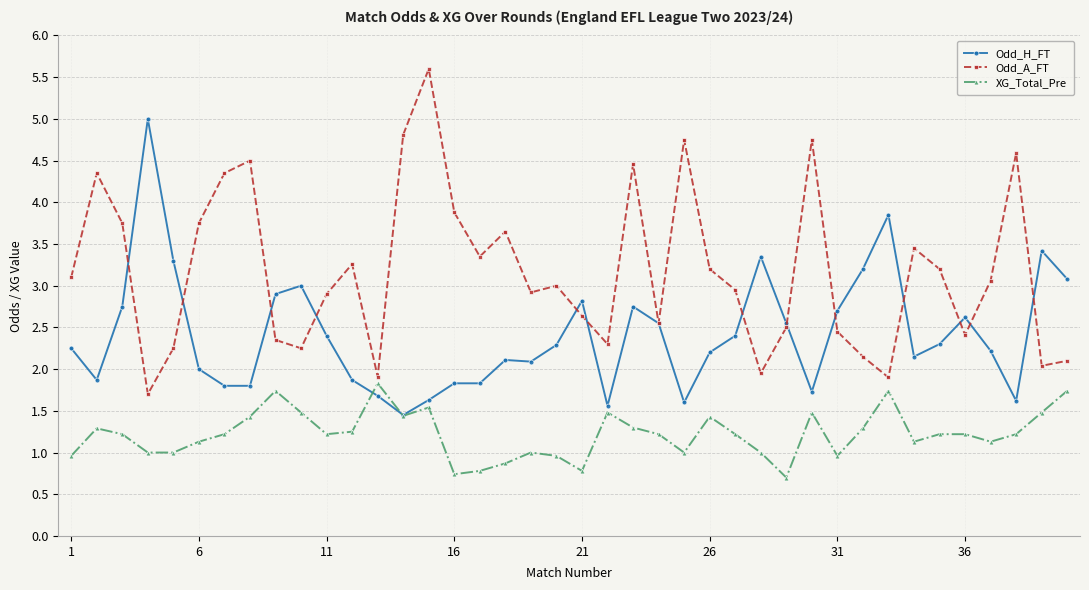

Rank the series by their maximum value, from highest to lowest.

Odd_A_FT, Odd_H_FT, XG_Total_Pre